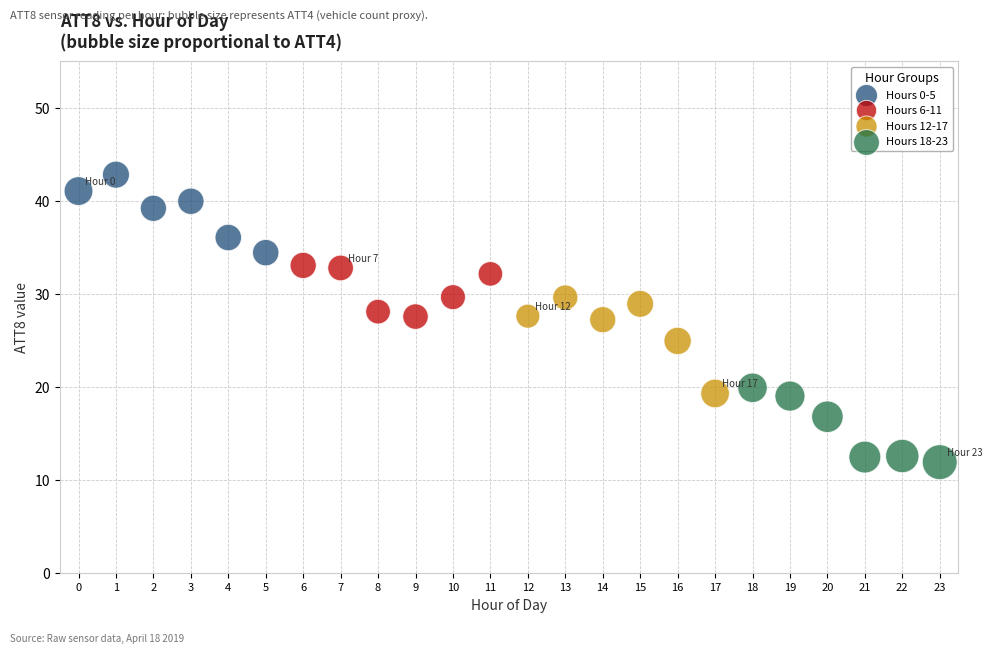

Which series contains the highest Y value?

Hours 0-5